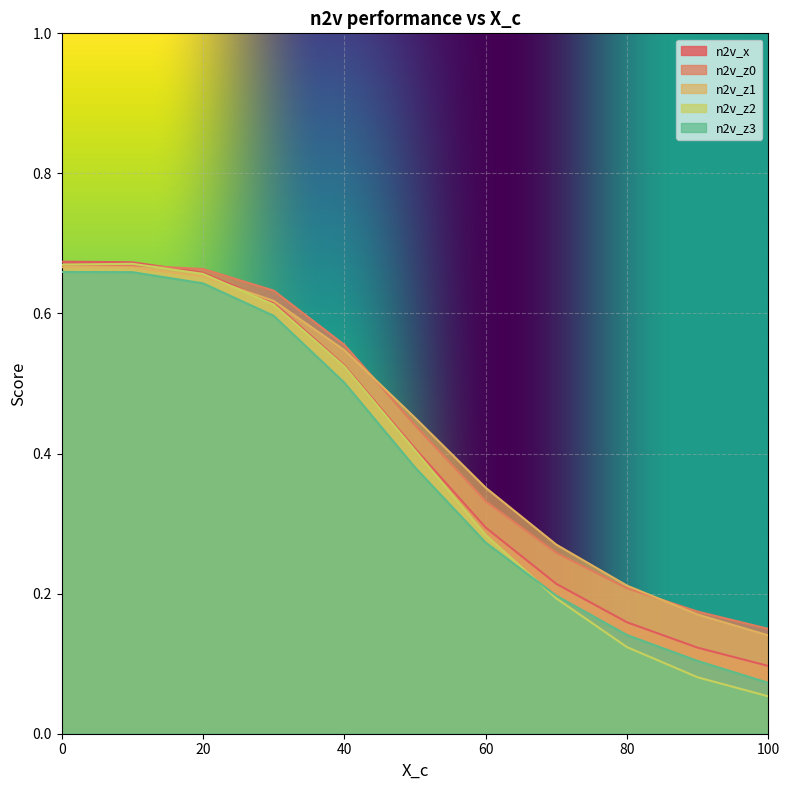

What is the value of the n2v_z1 point at the 2nd from the left?

0.7